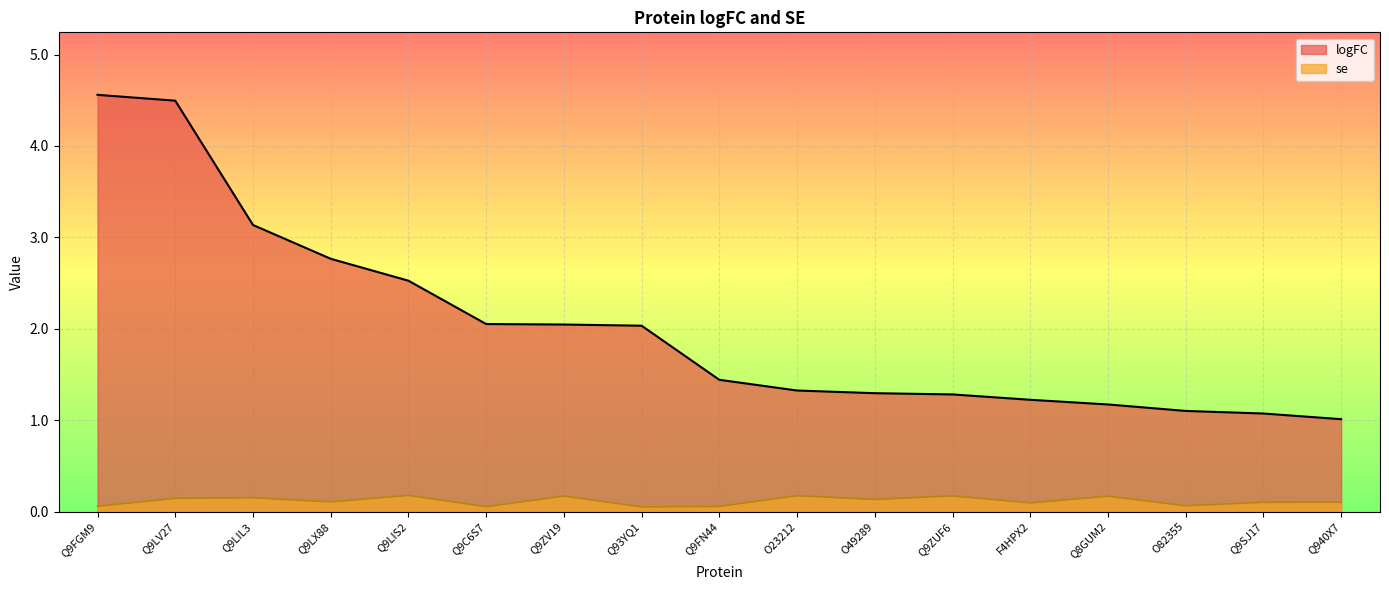

True or false: logFC and se intersect in this chart.

False